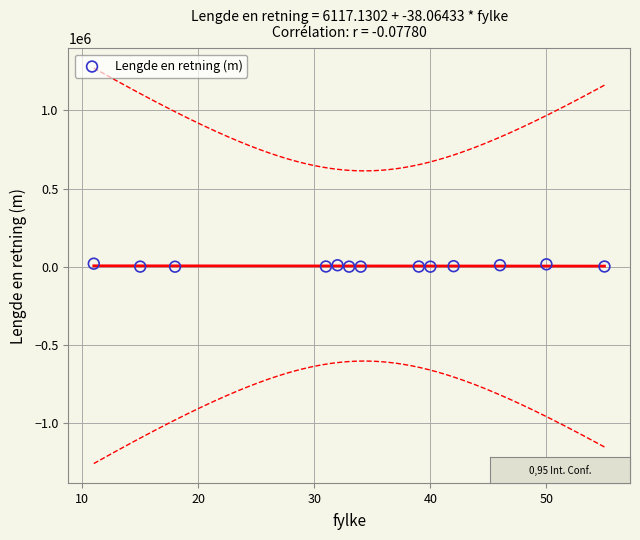

What is the range of X values (max minus min)?

44